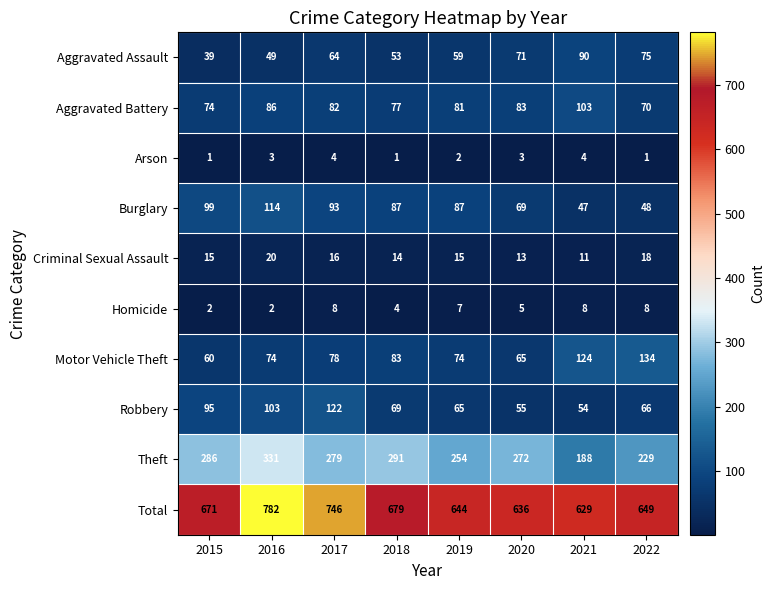

At which label is Total closest to 705?

2018